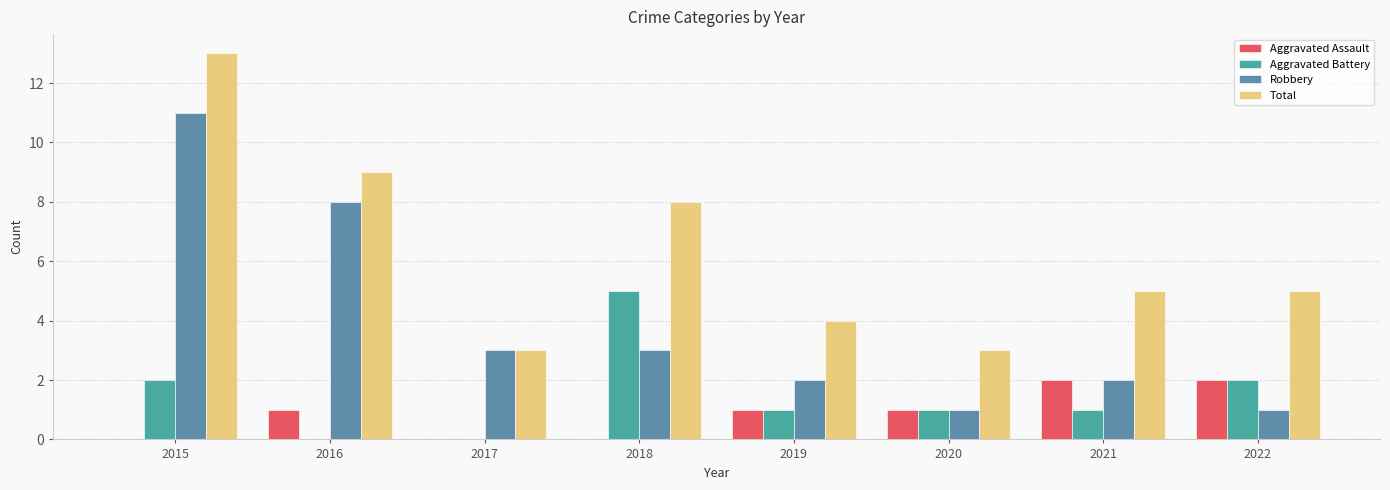

Where does the Total series first go above 5?

2015